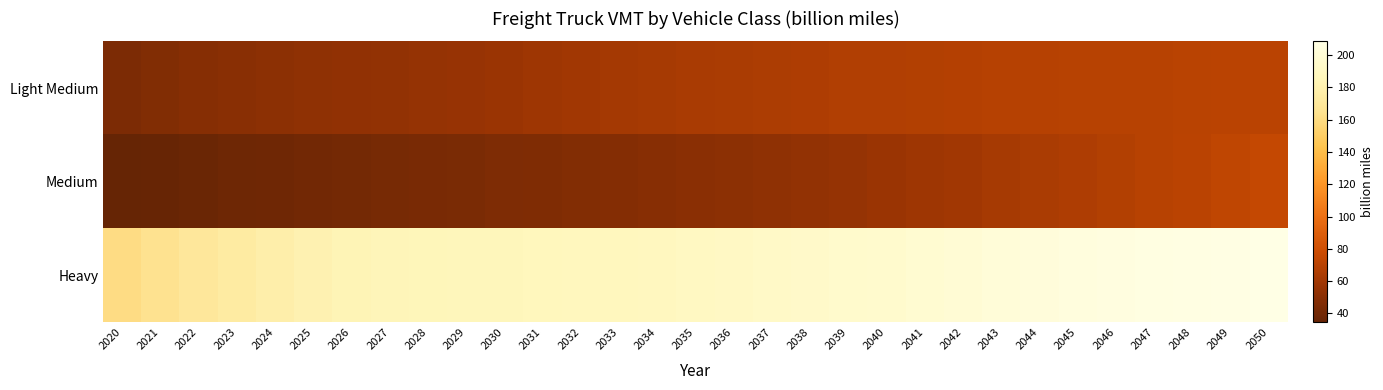

Count the number of data series in this chart.

3